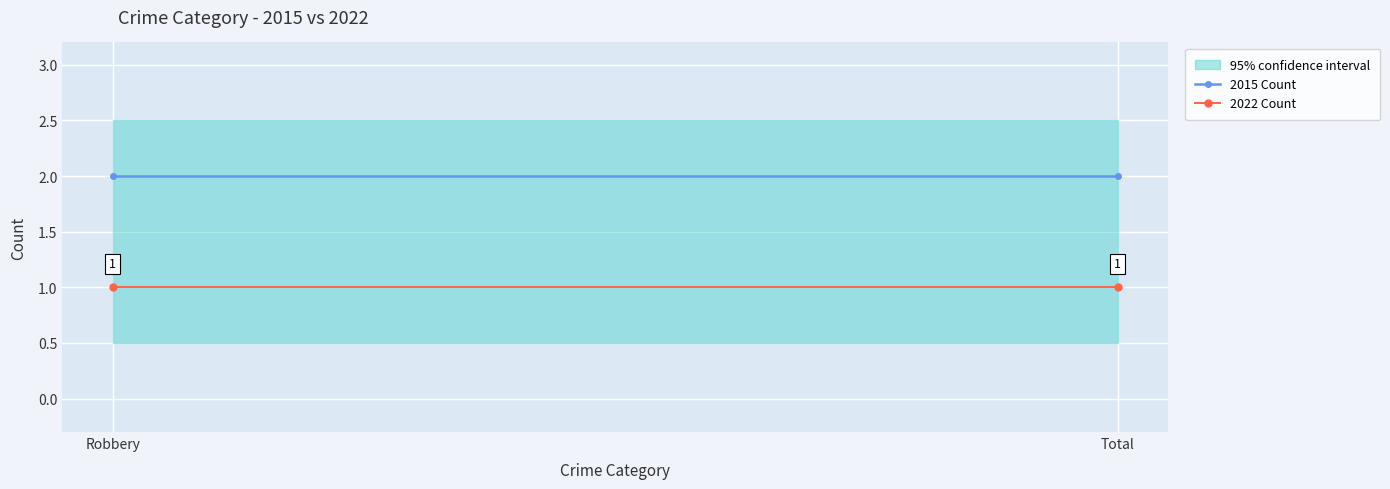

What is the label of the 2nd point from the left?

Total